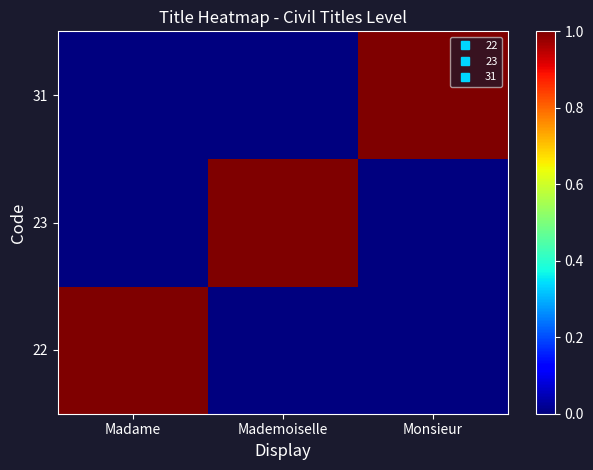

Which series has the largest total across all categories?

22